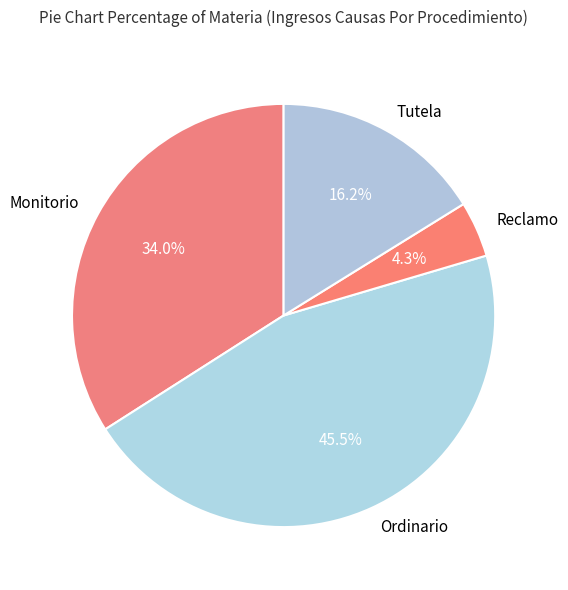

Combined, do Monitorio and Ordinario account for over 50%?

Yes